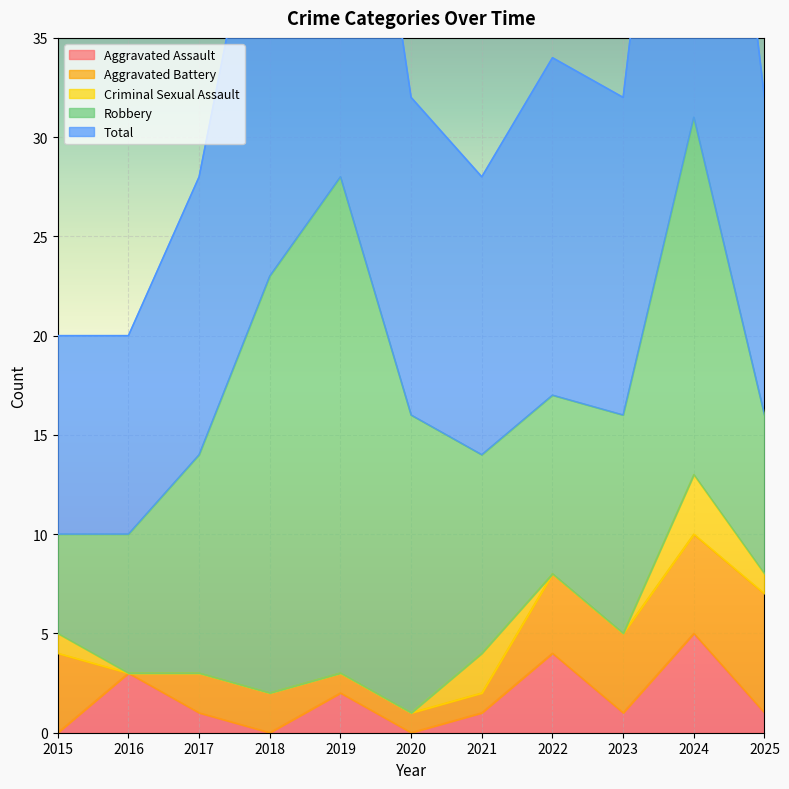

Is the value of Criminal Sexual Assault at 2015 greater than the value of Total at 2021?

No